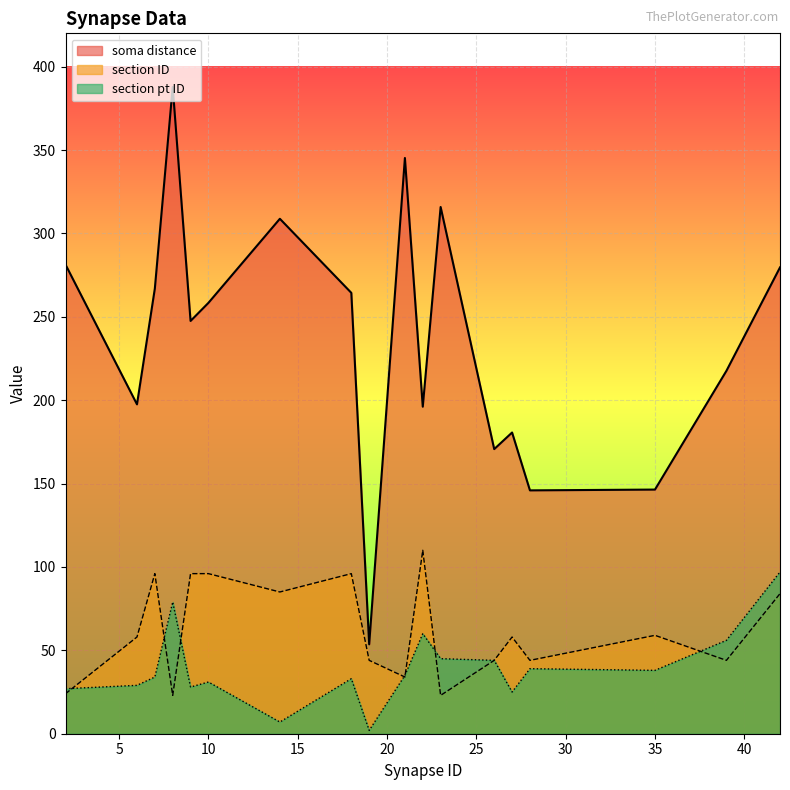

The section ID series shows 96.0 at 10. True or false?

True